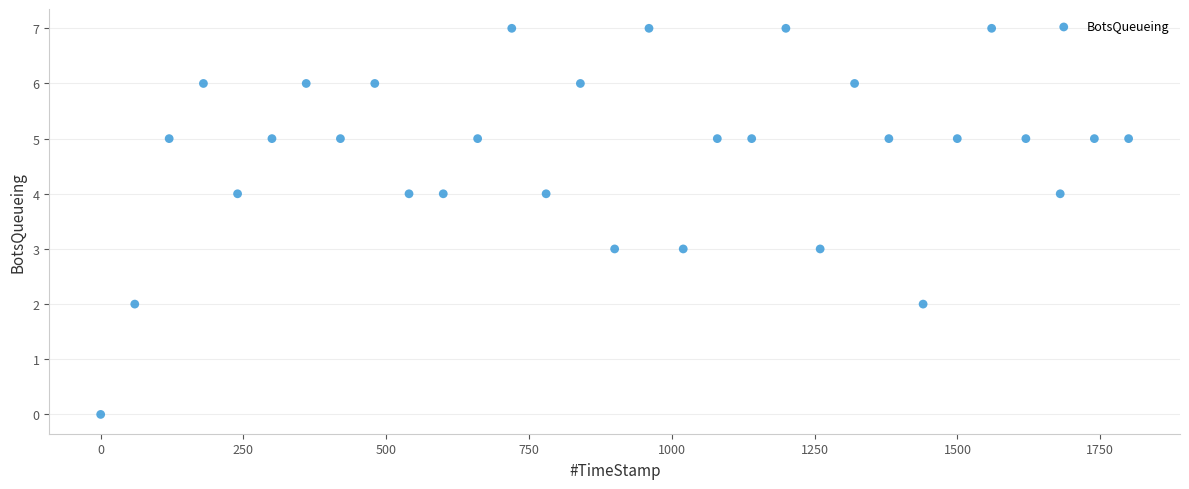

What is the range of Y values (max minus min)?

7